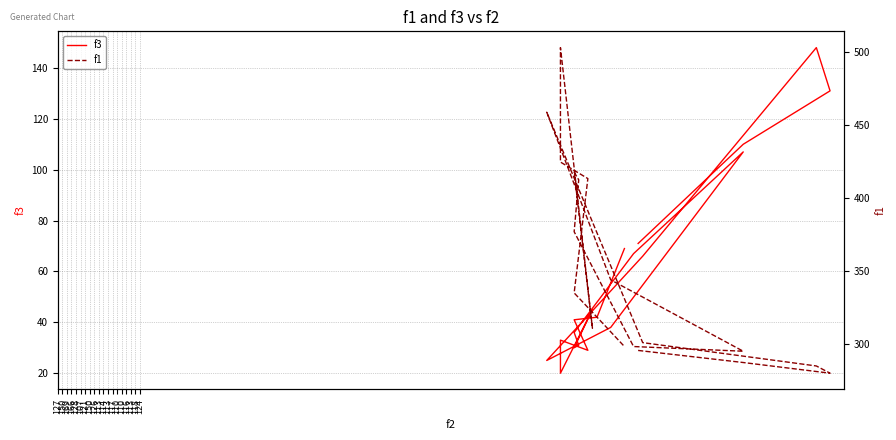

Rank the series by their maximum value, from highest to lowest.

f1, f3